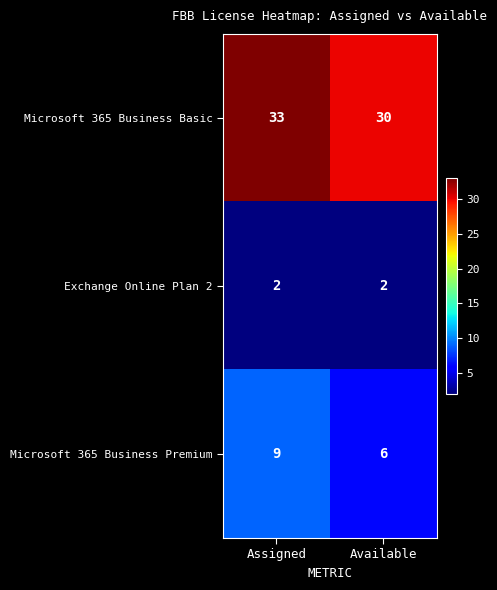

What is the minimum value shown in the chart?

2